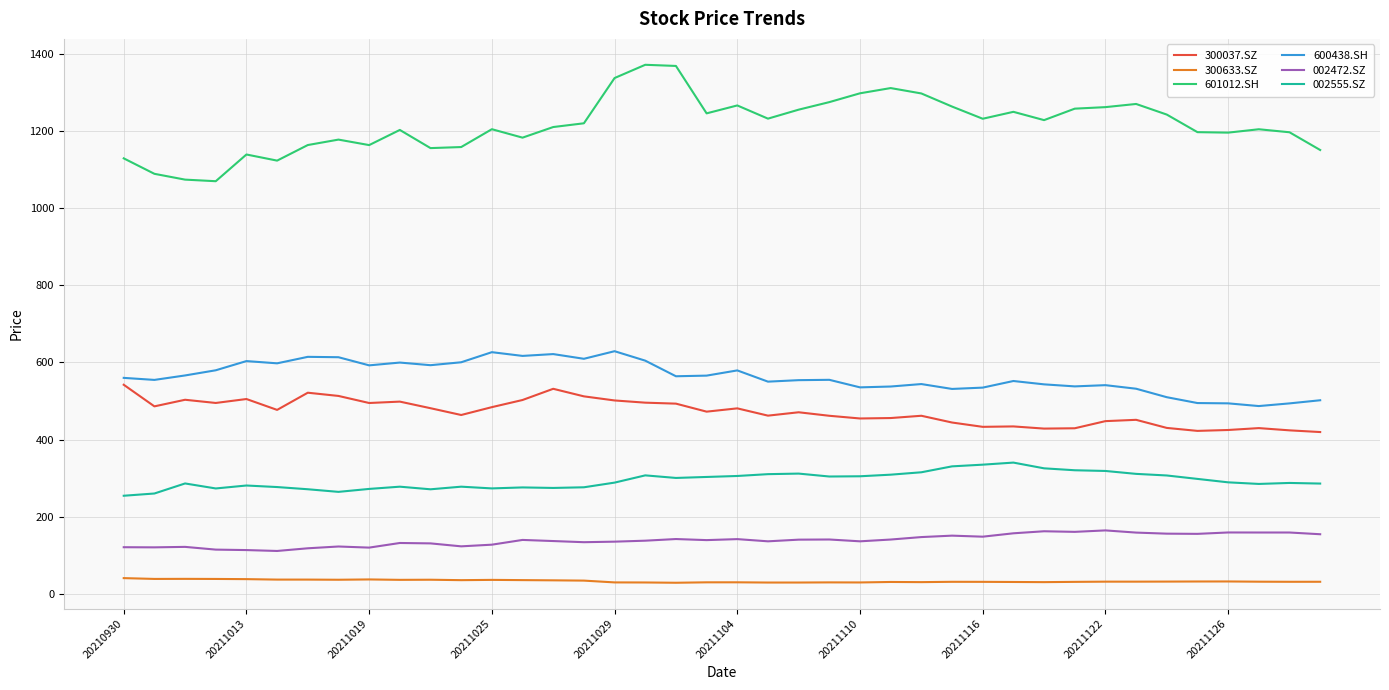

True or false: 601012.SH and 300037.SZ cross at least once.

False